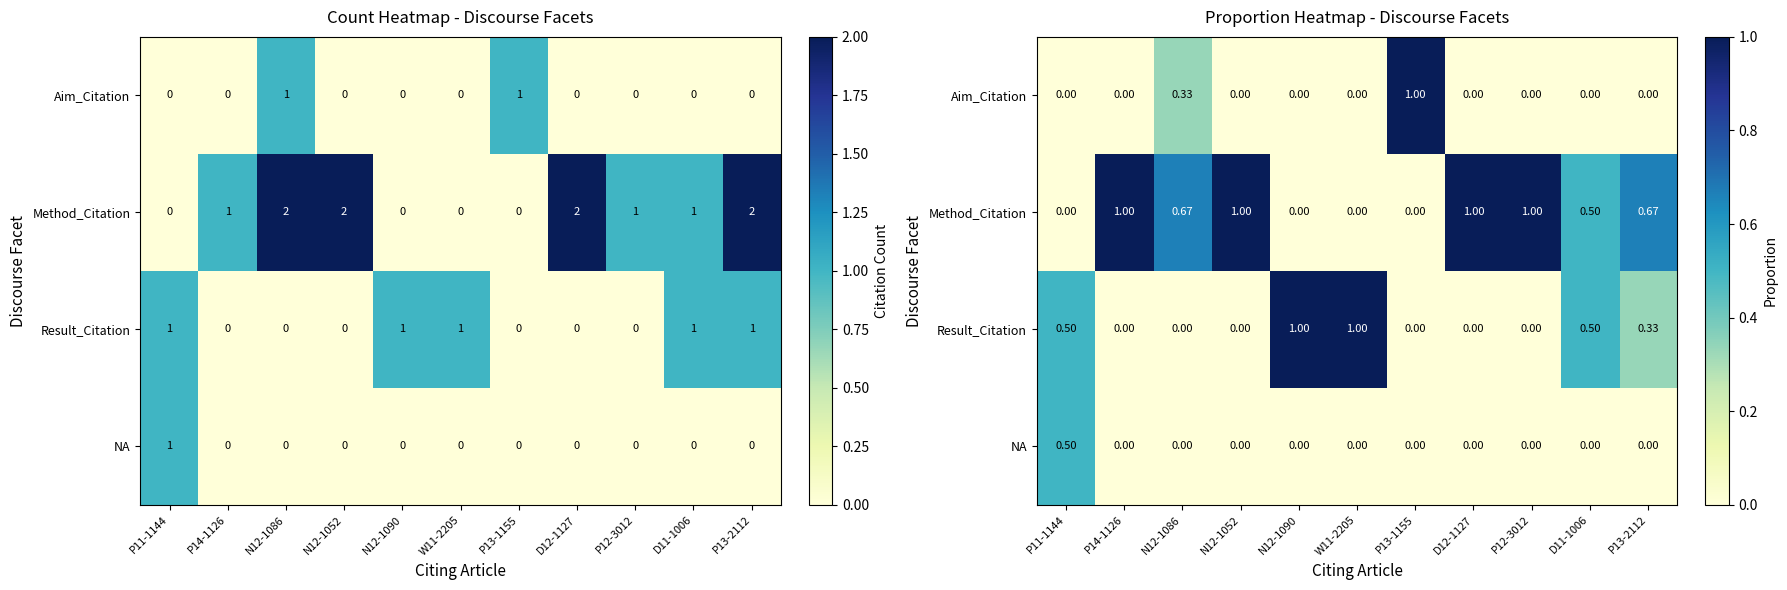

Is it true that Method_Citation equals 0.7 at N12-1086?

True